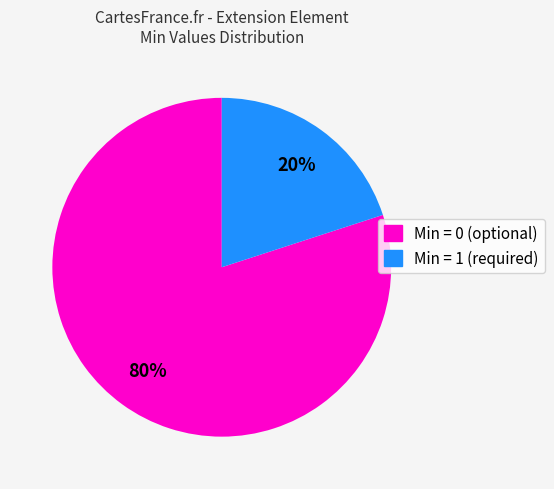

To the nearest percent, what is the average slice percentage?

50%